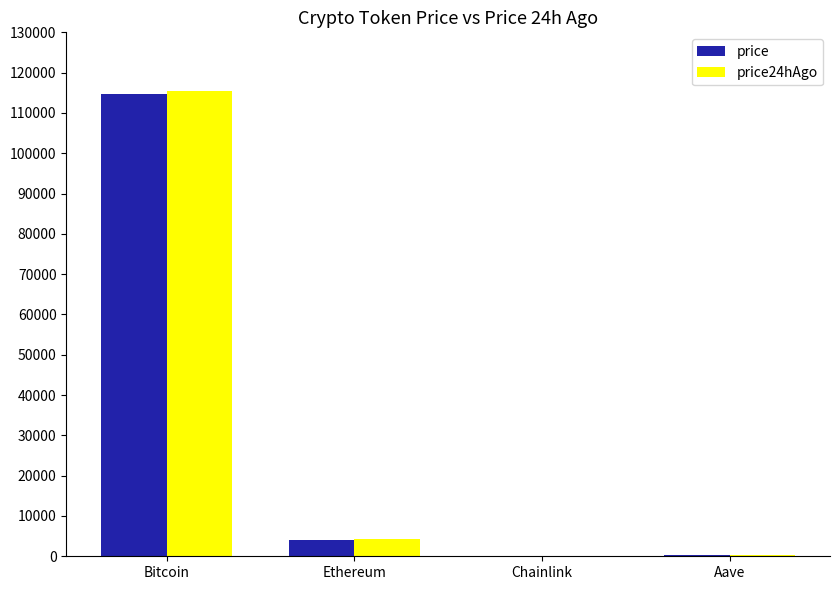

At which label is price closest to 57368?

Ethereum